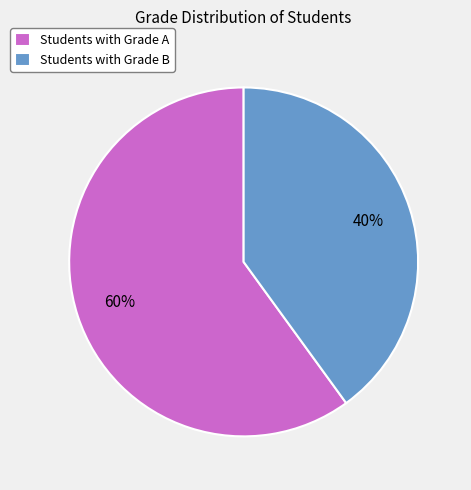

Which category has the smallest portion of the pie?

Students with Grade B